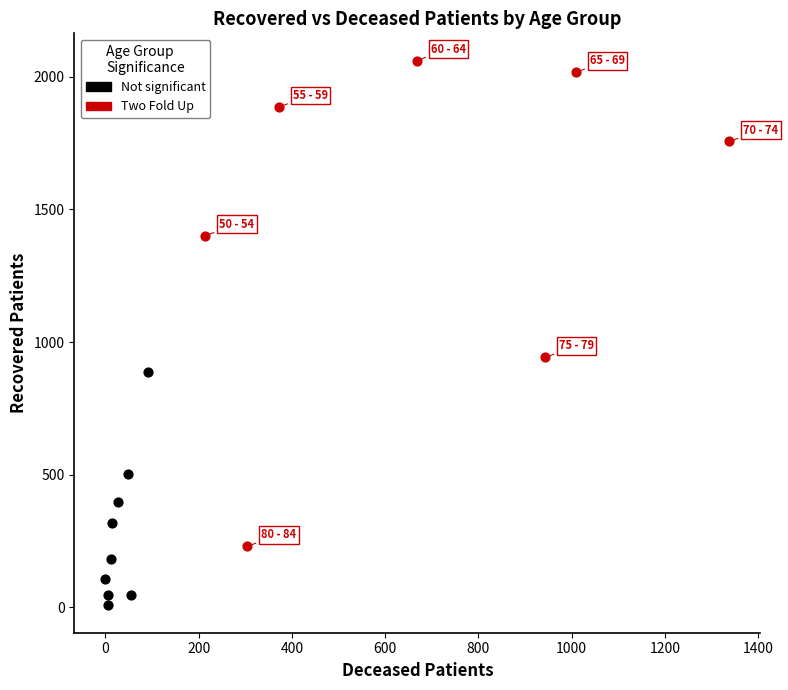

Which series reaches the minimum Y coordinate?

Not significant